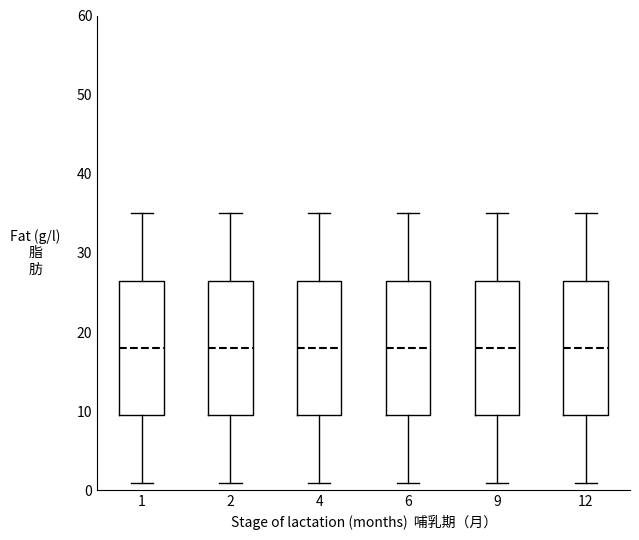

Where does the upper whisker of the box at x = 4 end on the y-axis? The values are not printed on the chart, so give them approximately, as read against the axis.

35